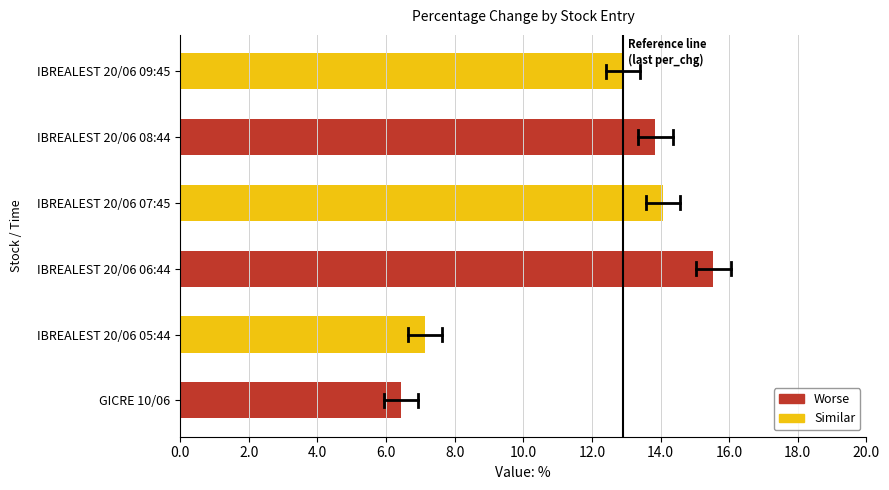

How many series are shown in this chart?

1